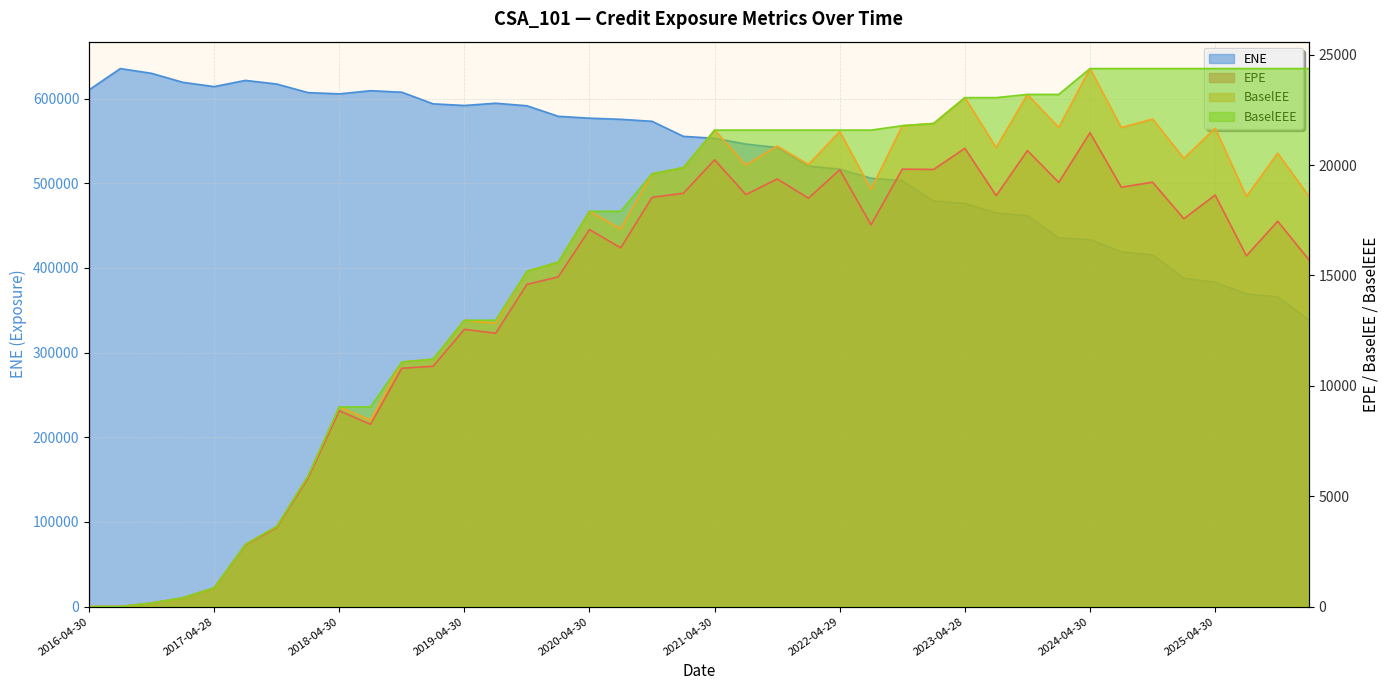

True or false: ENE and BaselEE cross at least once.

False